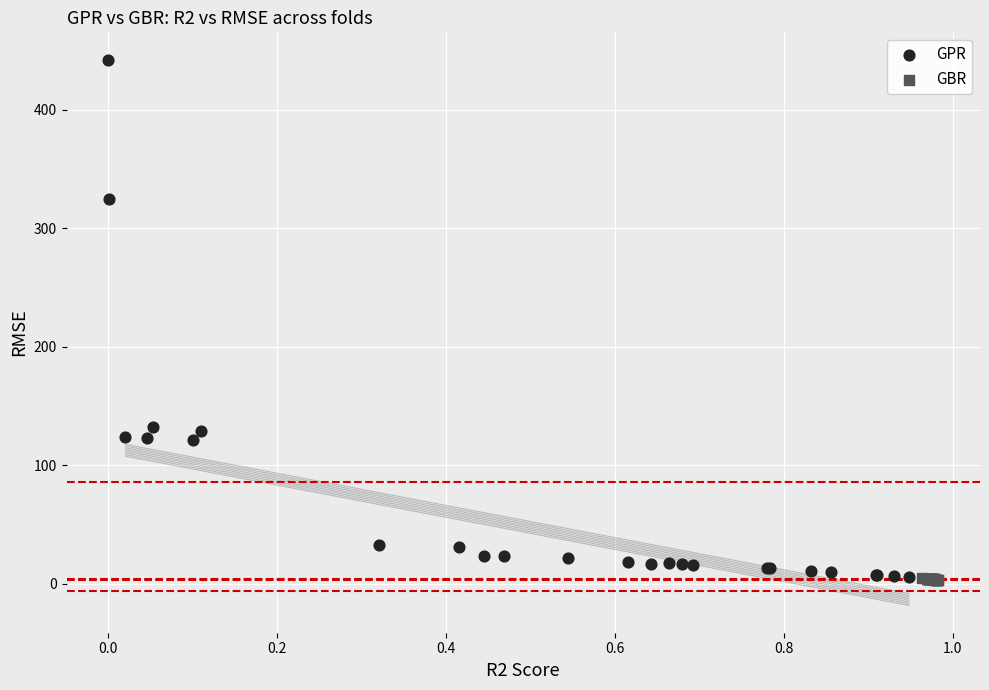

Which series has the largest Y range (max minus min)?

GPR